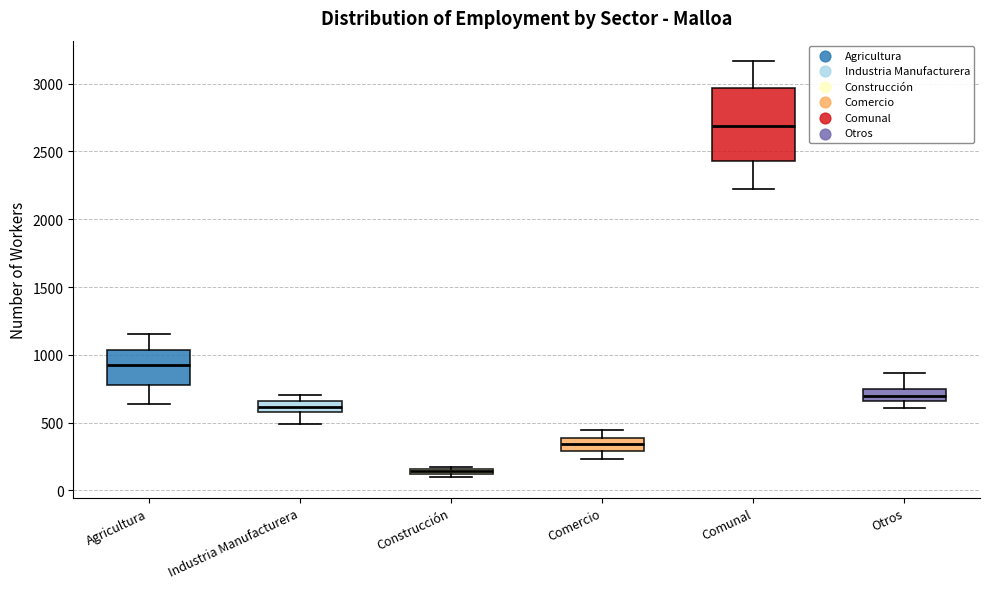

Which box's median line is the lowest?

Construcción